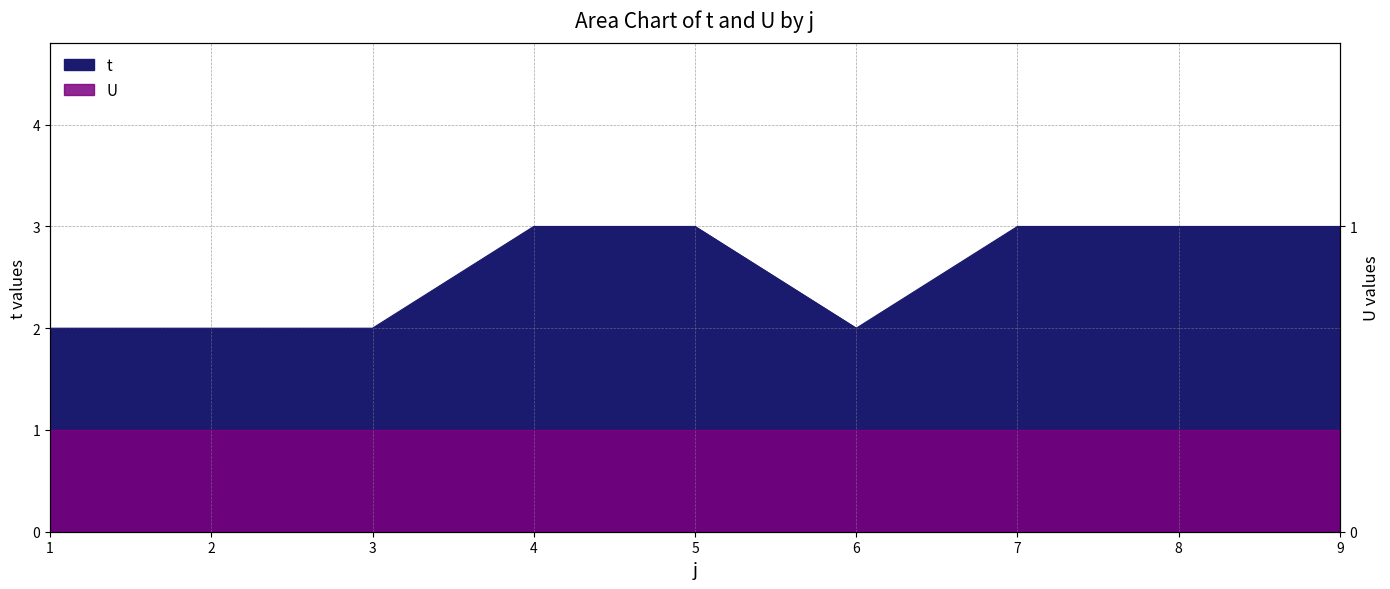

Where is the first local minimum?

6